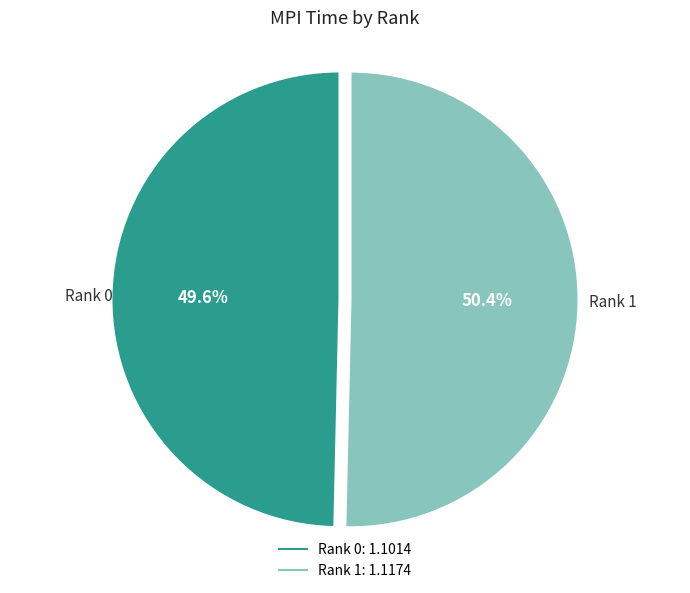

Combined, do Rank 0 and Rank 1 account for over 50%?

Yes